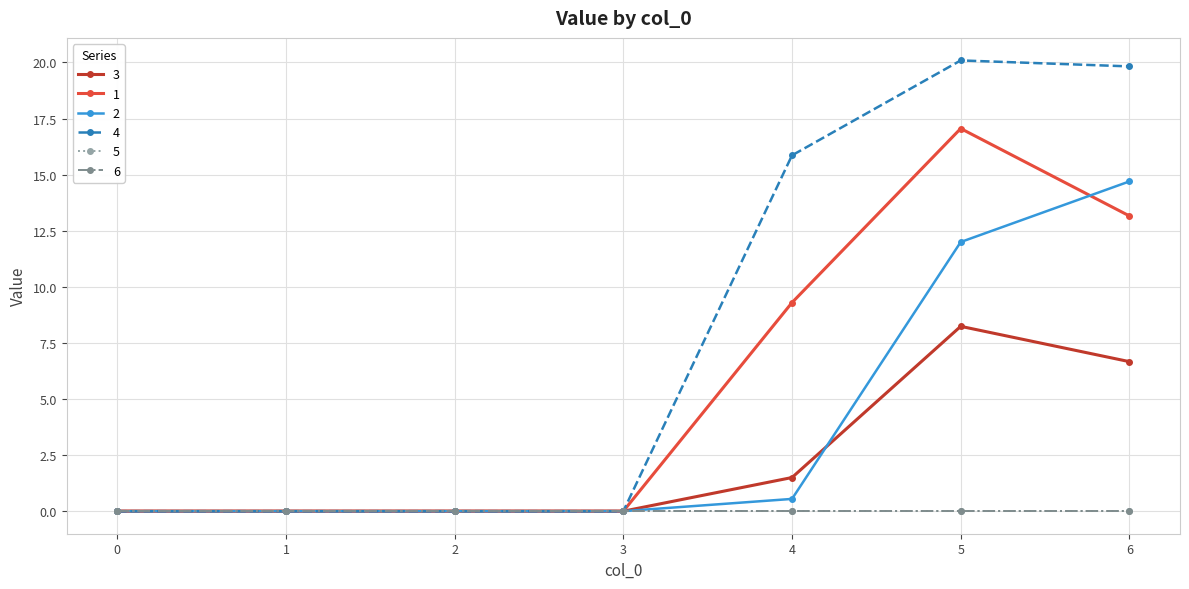

Is it true that 4 equals -7.8 at 2?

False